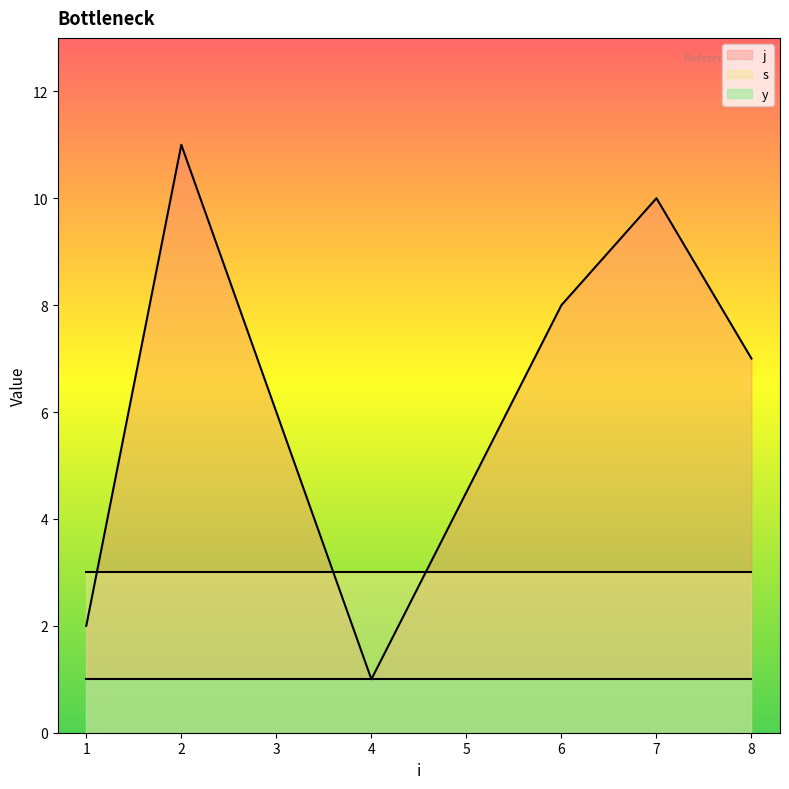

What is the difference between the maximum and minimum values in the j series?

10